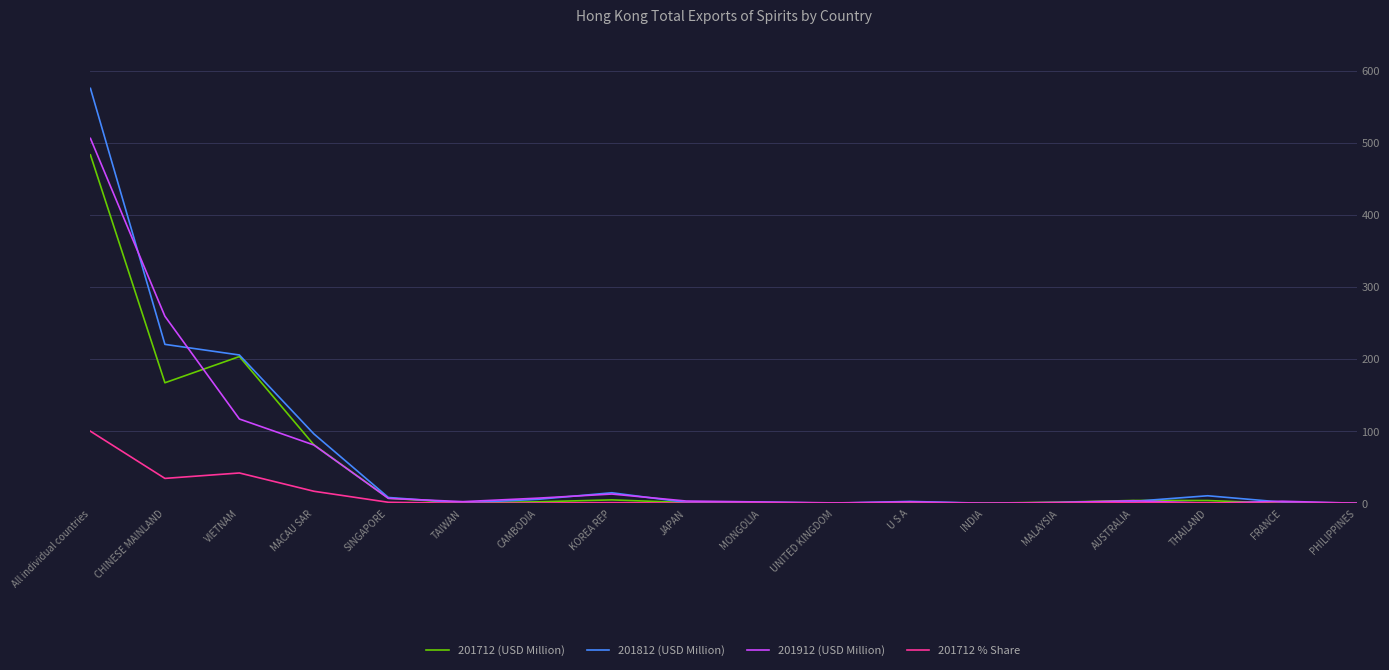

Read the 201912 (USD Million) value at MACAU SAR.

80.9